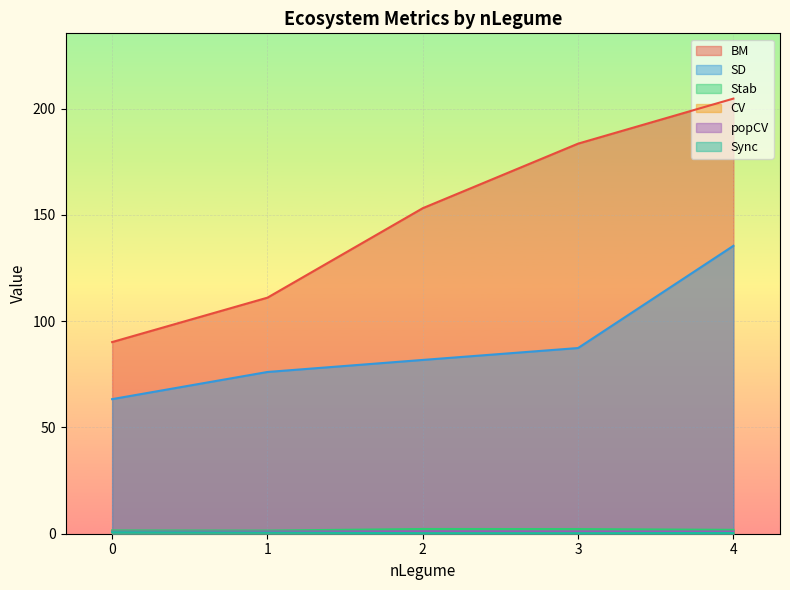

True or false: popCV and CV intersect in this chart.

False